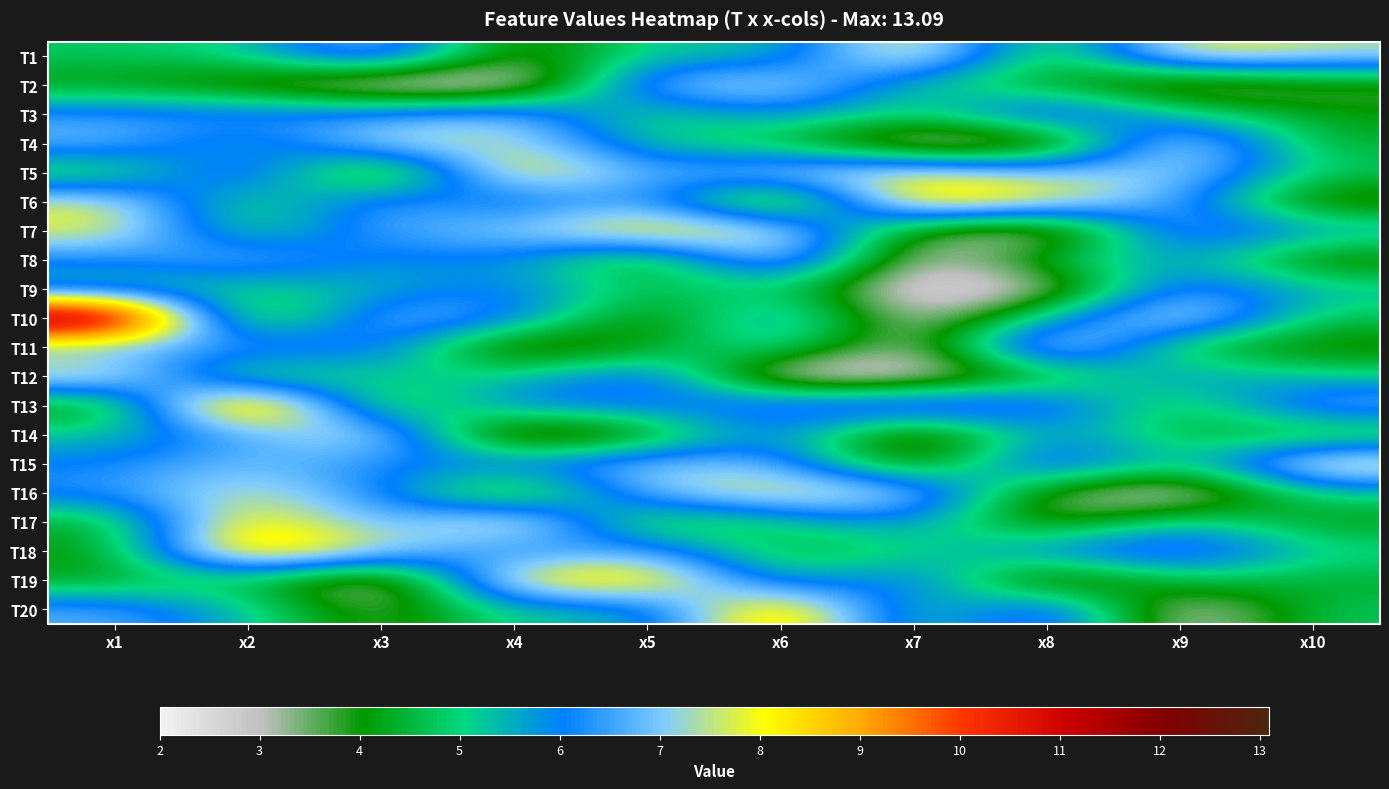

Which has a higher value, x6 or x5?

x5